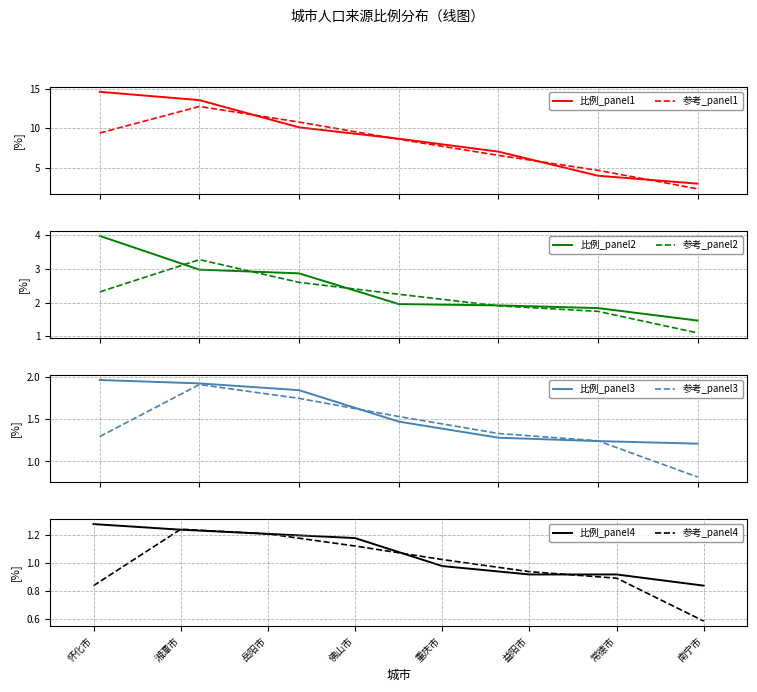

Where does the 参考_panel4 series first go above 1?

湘潭市